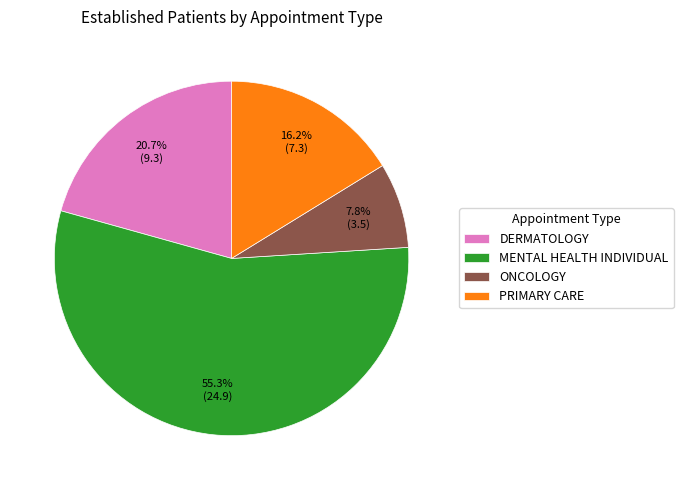

What is the ratio of the value at MENTAL HEALTH INDIVIDUAL to the value at DERMATOLOGY?

2.7